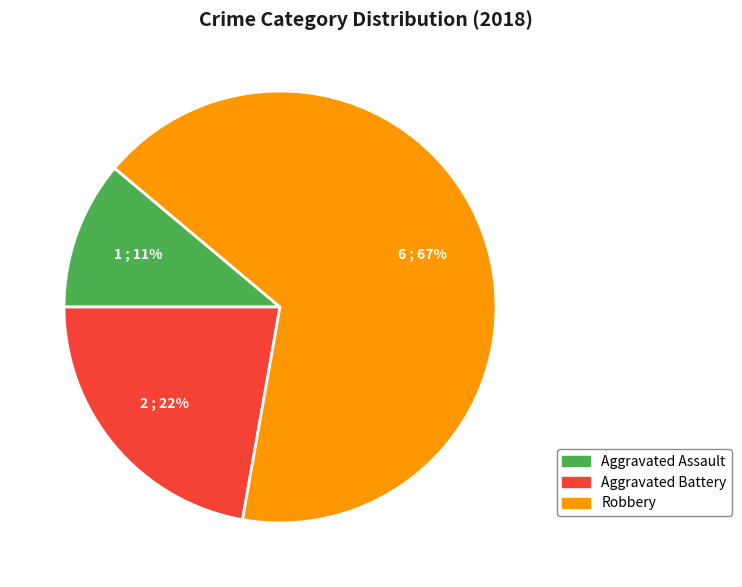

Which has a higher value, Robbery or Aggravated Assault?

Robbery